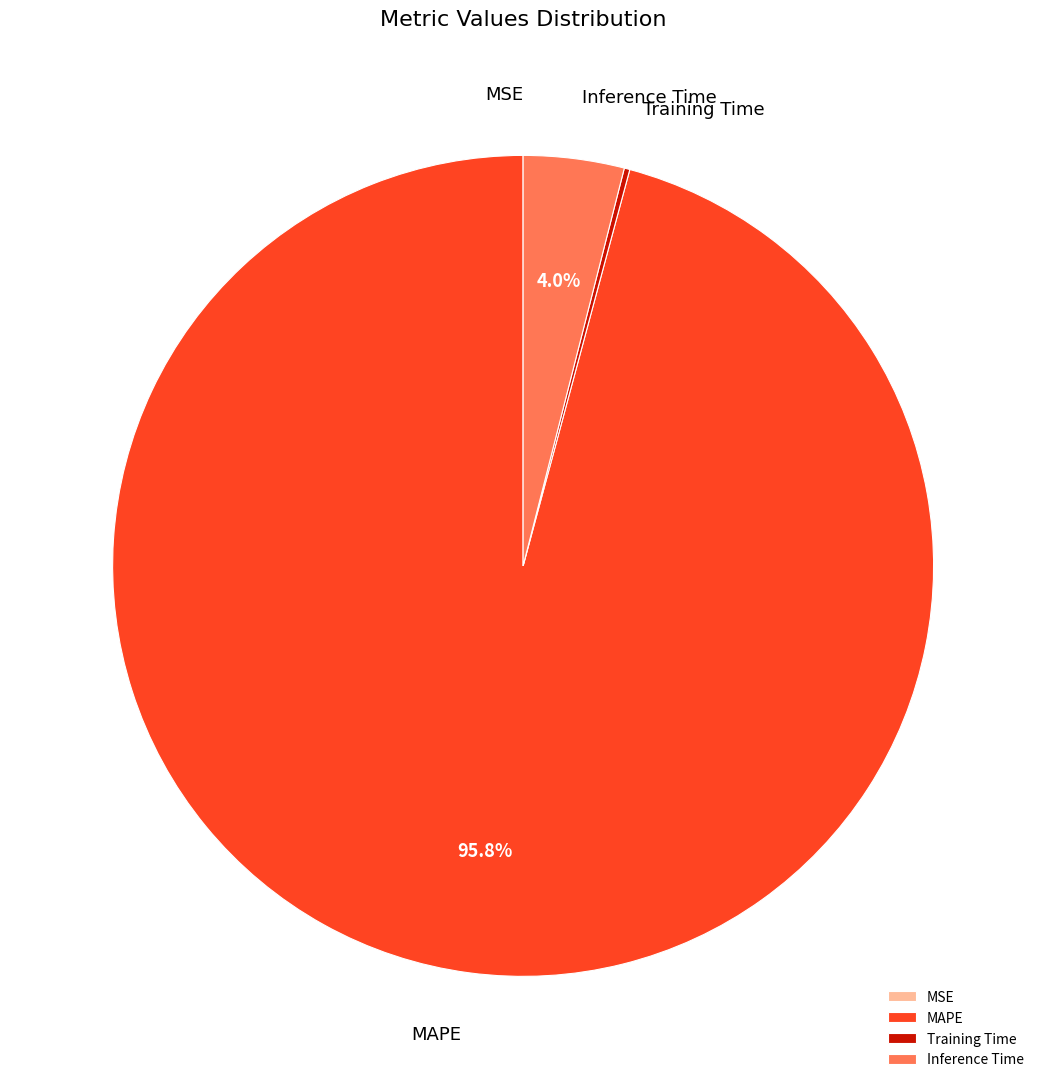

What percentage is NOT represented by MAPE?

4.2%